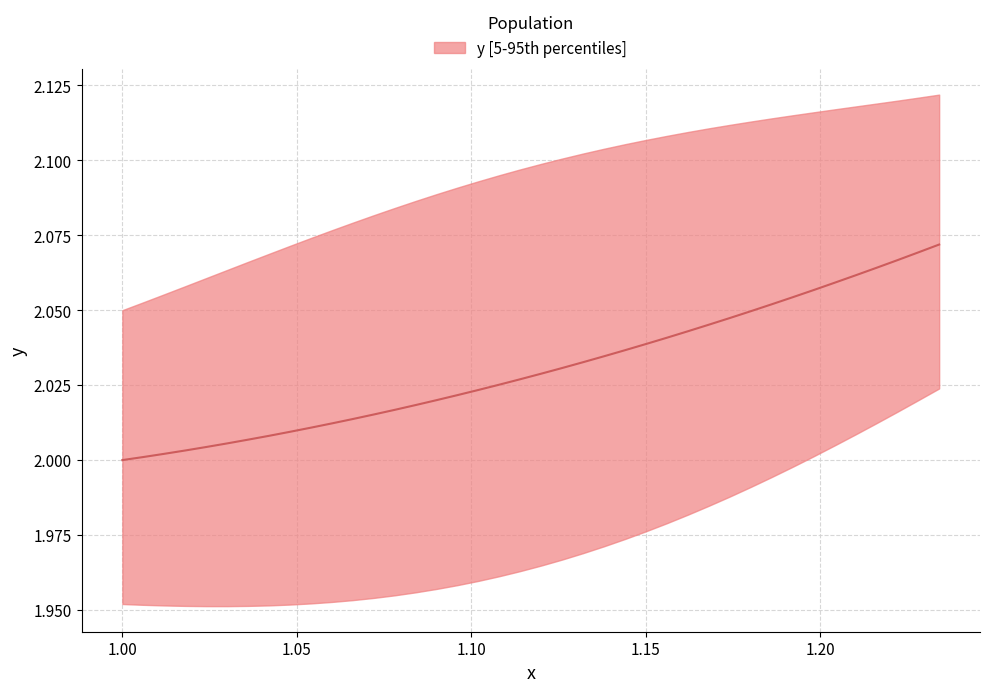

What is the value of the 37th point from the left?

2.1